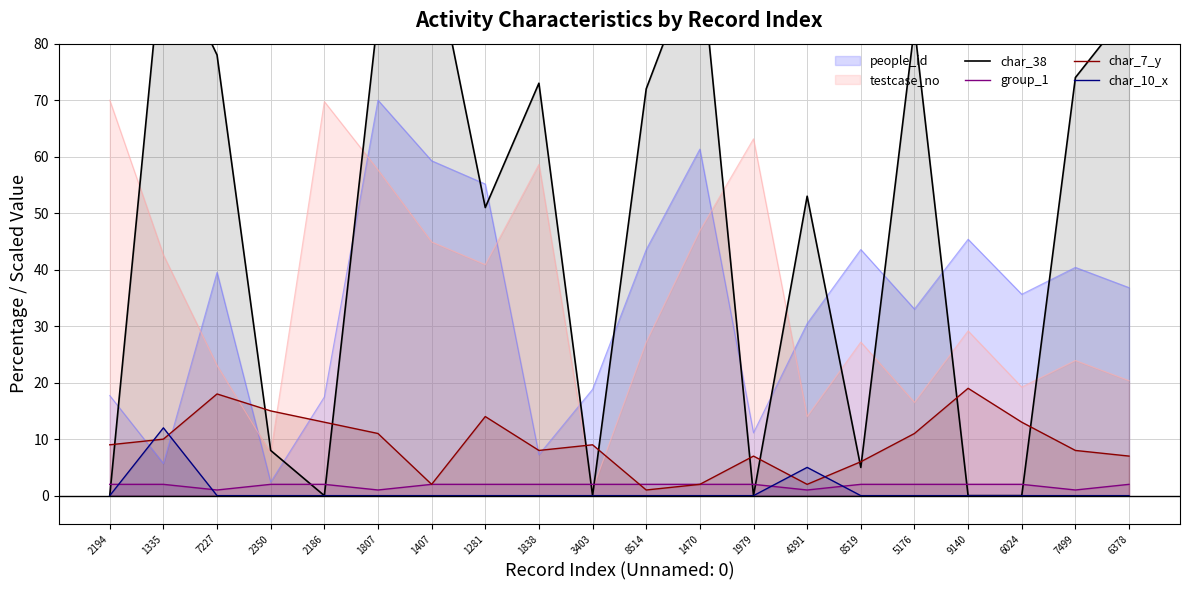

What is the label of the 19th point from the right?

1335